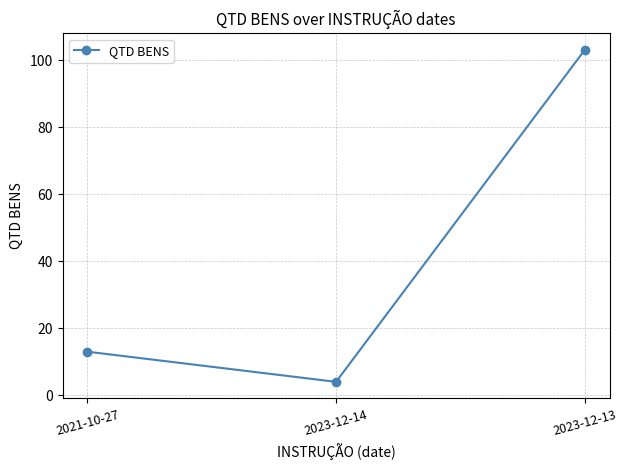

What is the difference between the maximum and minimum values?

99